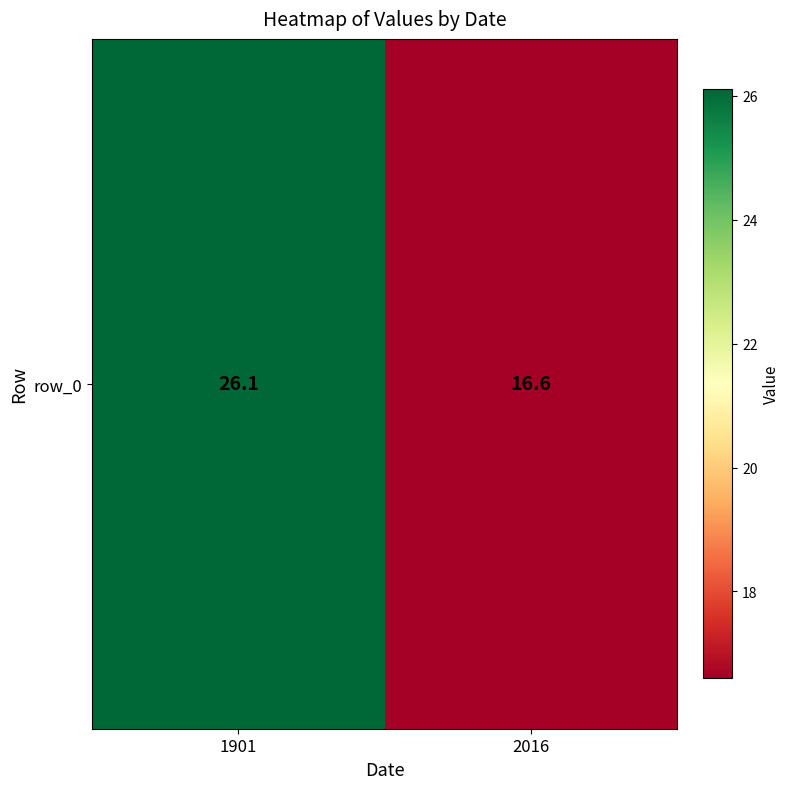

True or false: the data shows 13.6 at 1901.

False